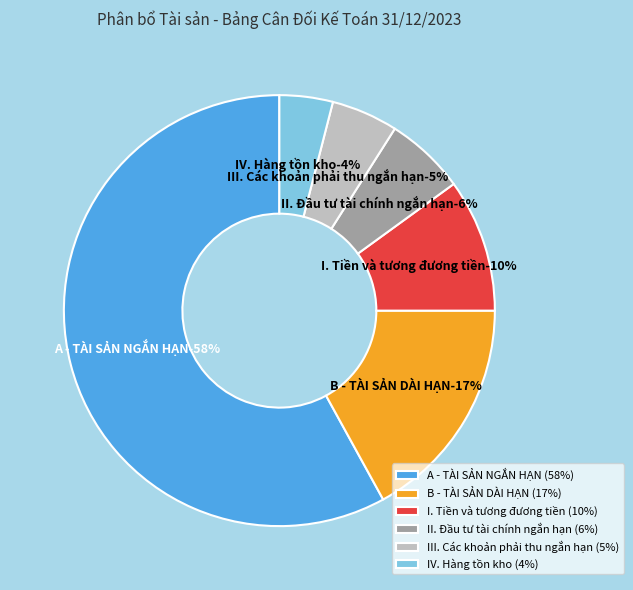

How many segments does this pie chart have?

6